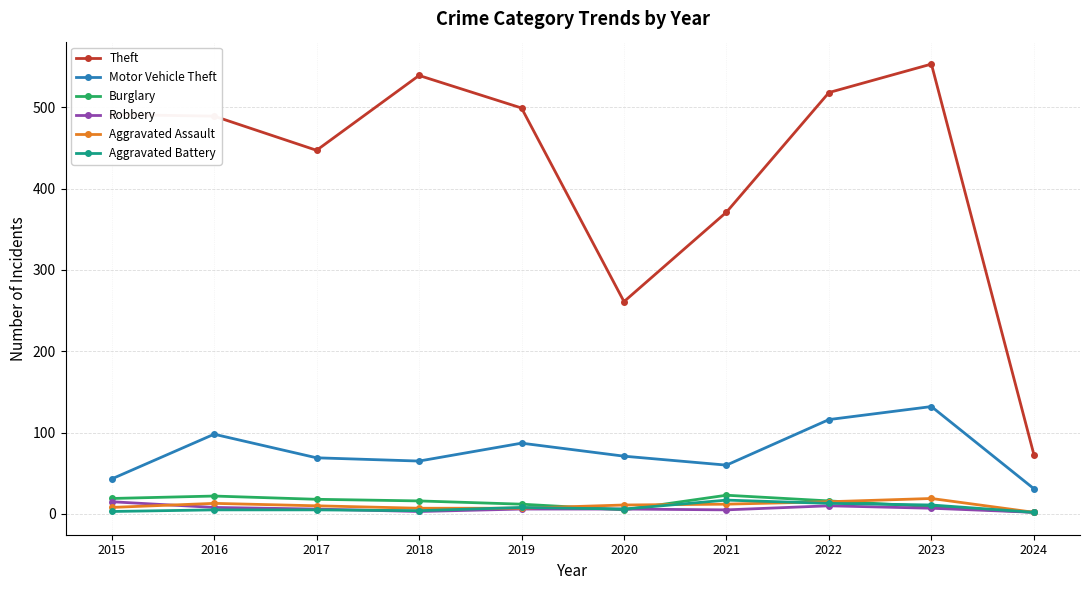

How many interior local valleys does the Motor Vehicle Theft series have?

2